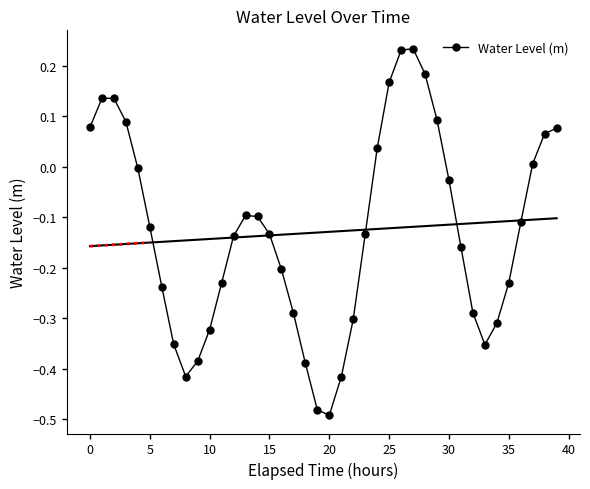

How many interior local valleys does the Water Level (m) series have?

3